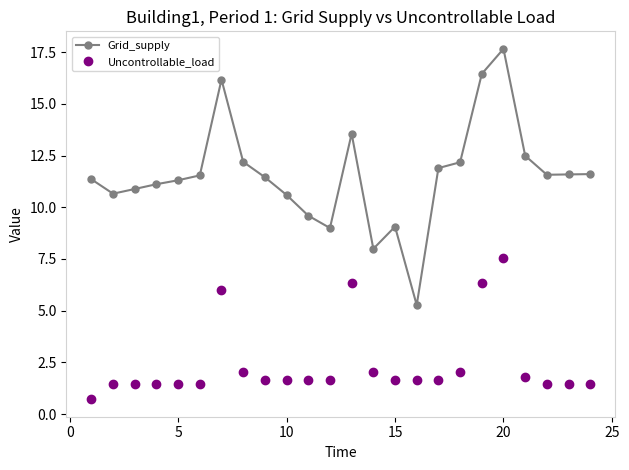

What is the difference between the maximum and minimum values in the Uncontrollable_load series?

6.8